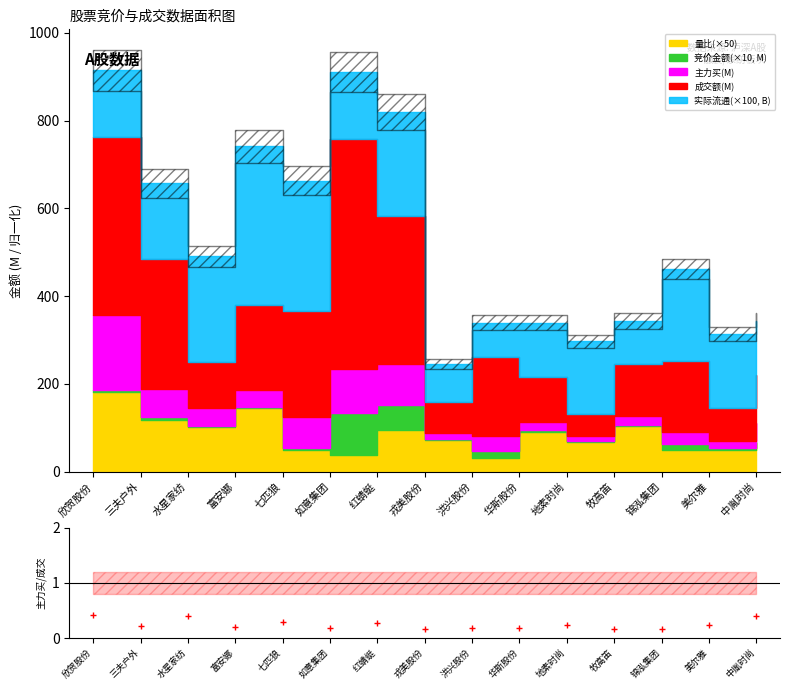

At which category does the chart reach its minimum across all series?

锦泓集团